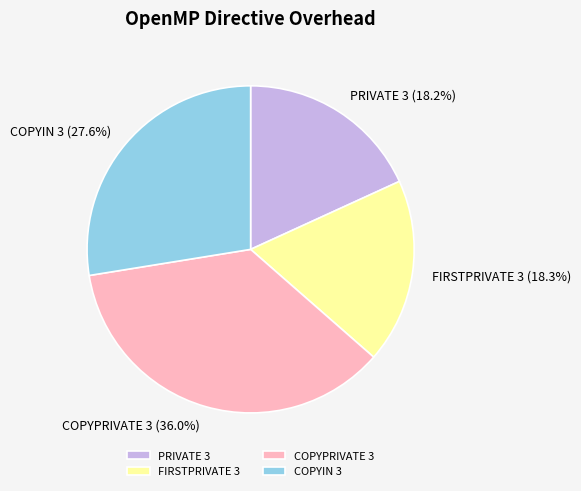

What portion of the pie excludes FIRSTPRIVATE 3?

81.7%